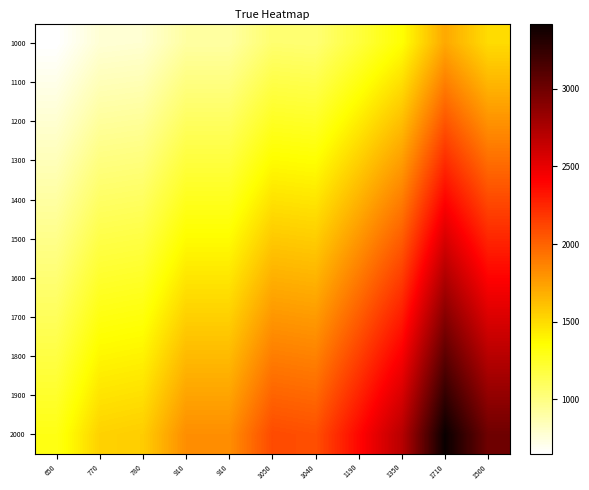

At which category is the sum across all series the highest?

1710